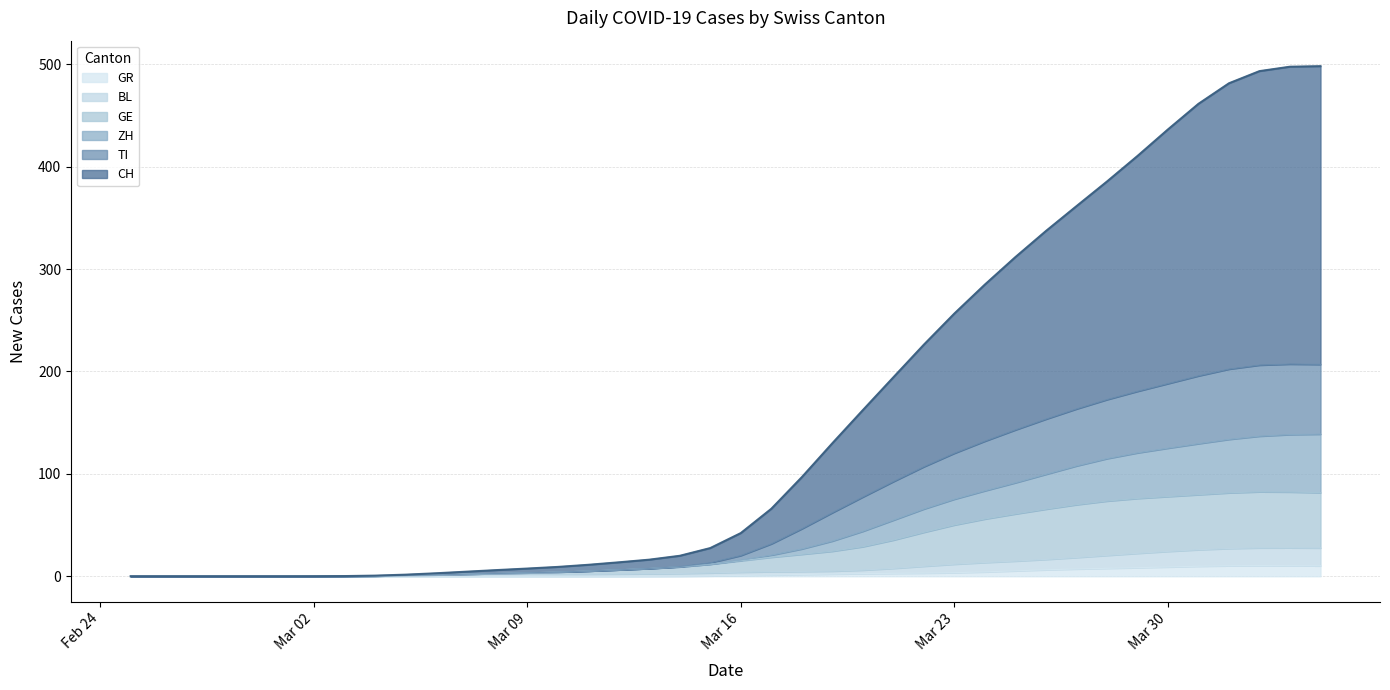

What is the sum of all GR values?

118.0